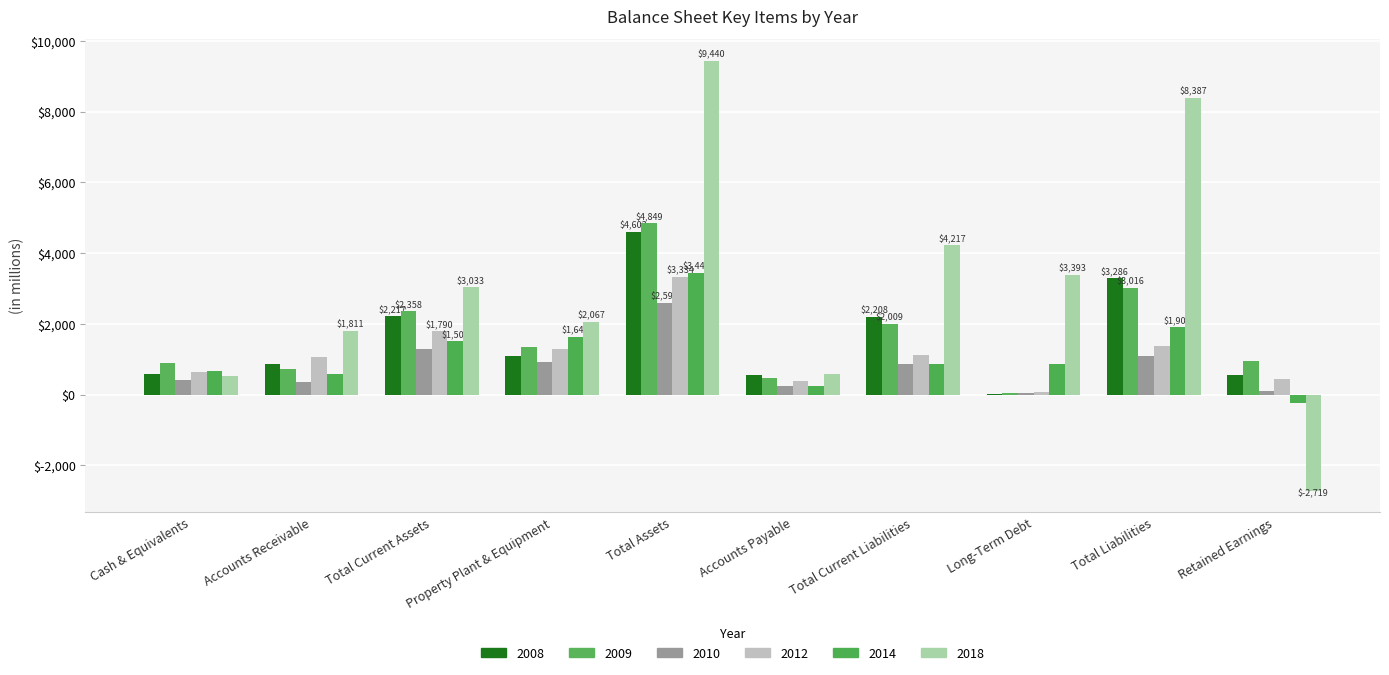

Which series changed the most between Cash & Equivalents and Total Current Assets?

2018